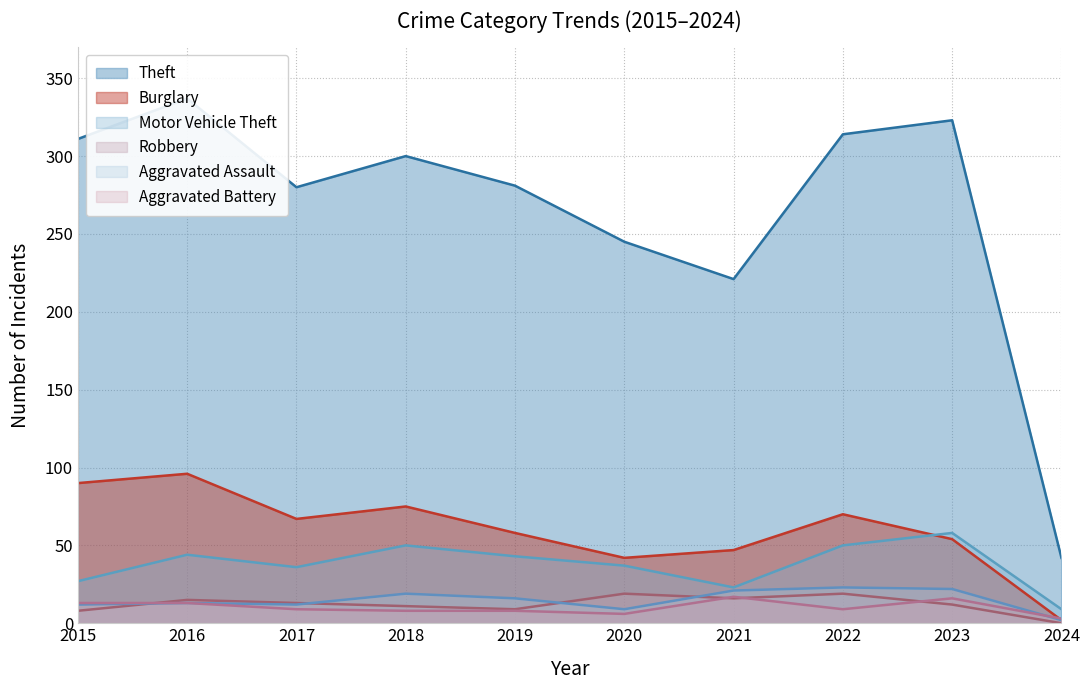

What are all the series names shown in the legend?

Theft, Burglary, Motor Vehicle Theft, Robbery, Aggravated Assault, Aggravated Battery